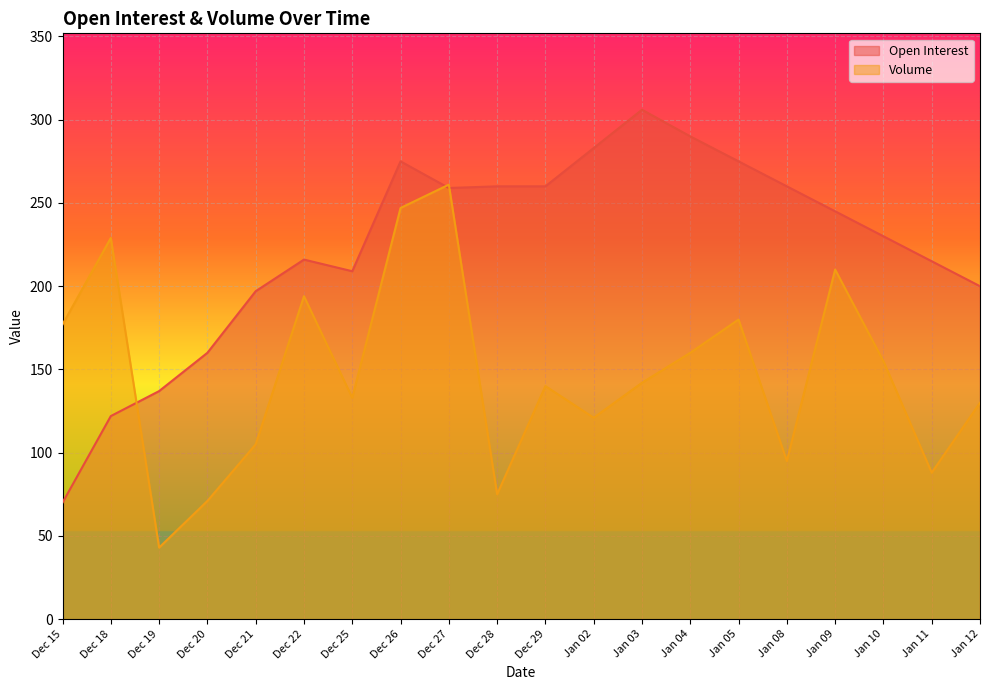

Is it true that Volume equals 58 at Dec 15?

False